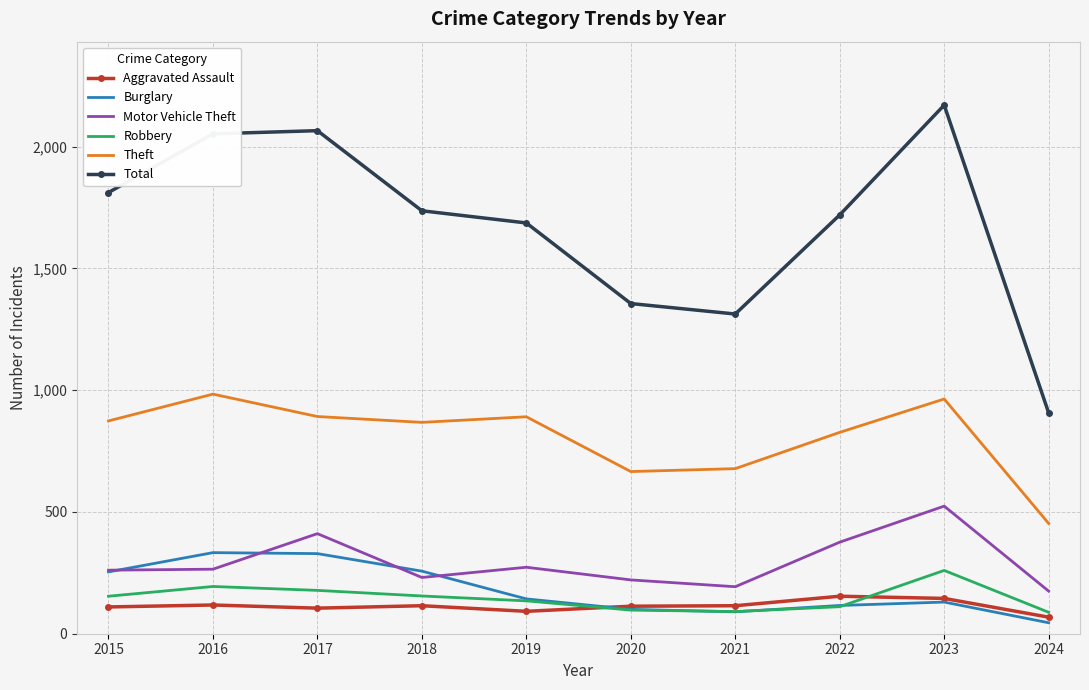

What is the approximate value of Aggravated Assault at 2019, to the nearest 5?

90